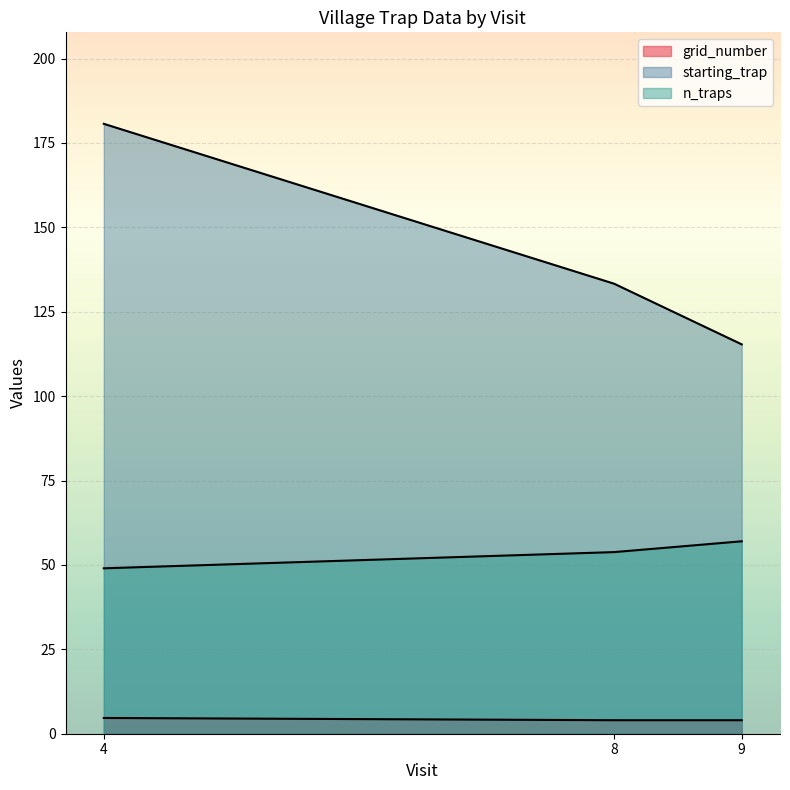

The value of grid_number at 8 is 3.5. True or false?

True